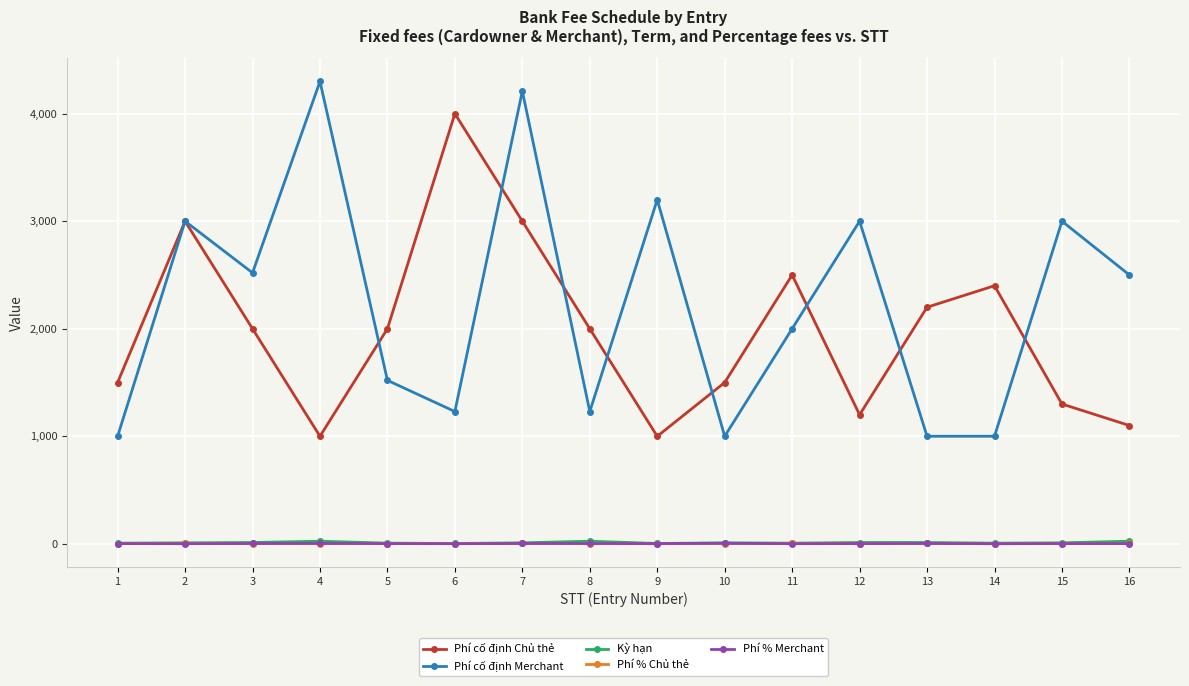

What is the greatest value displayed?

4300